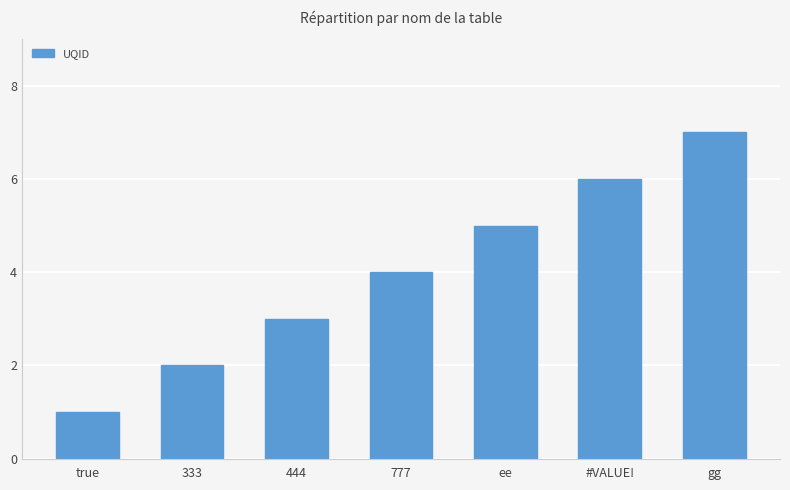

Between 777 and 444, which is larger?

777